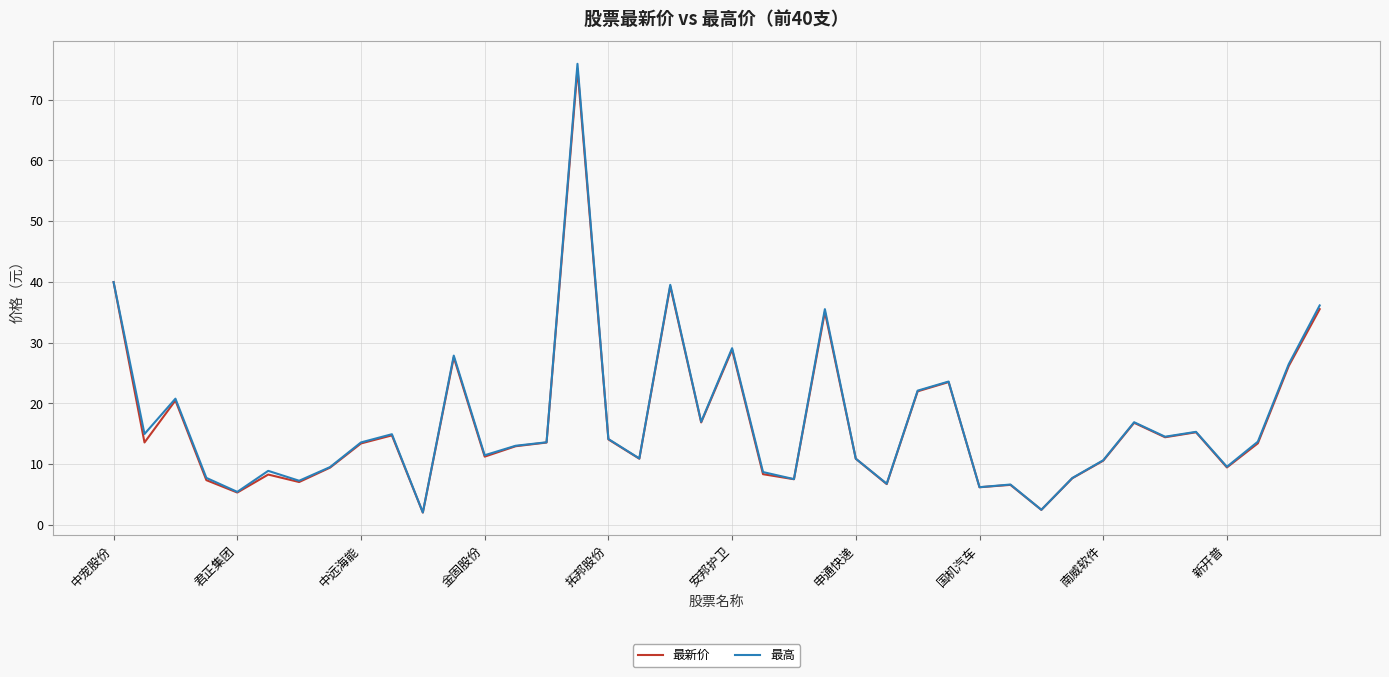

Which series has the widest spread of values?

最高